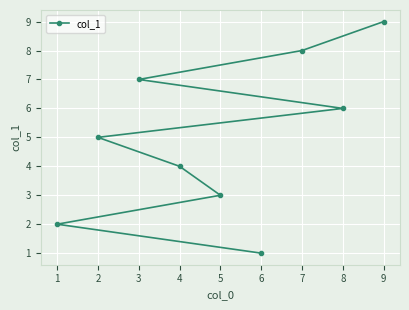

Which has a higher value, 5 or 1?

5